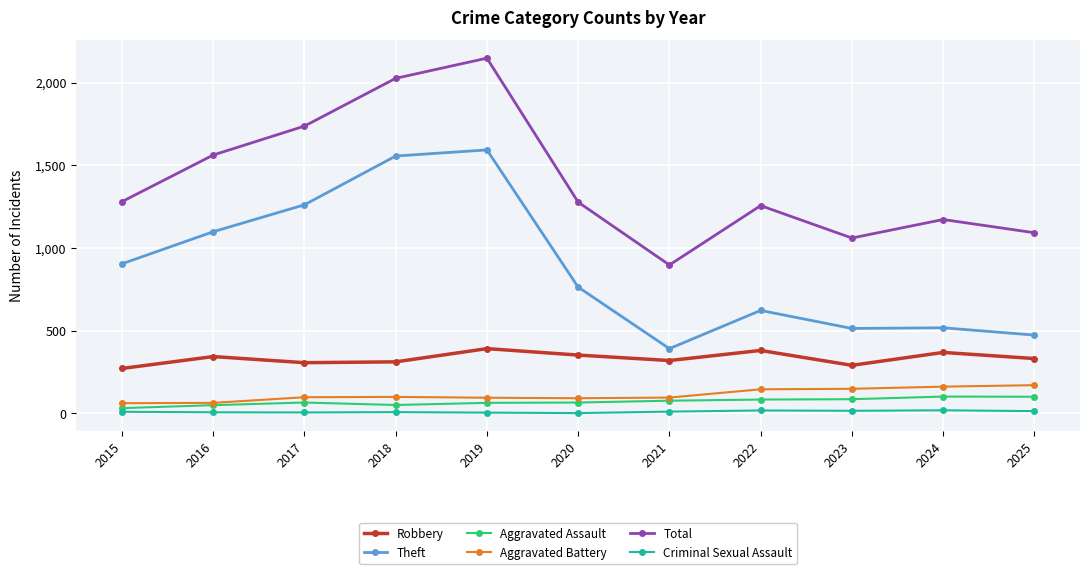

True or false: Aggravated Assault and Theft cross at least once.

False